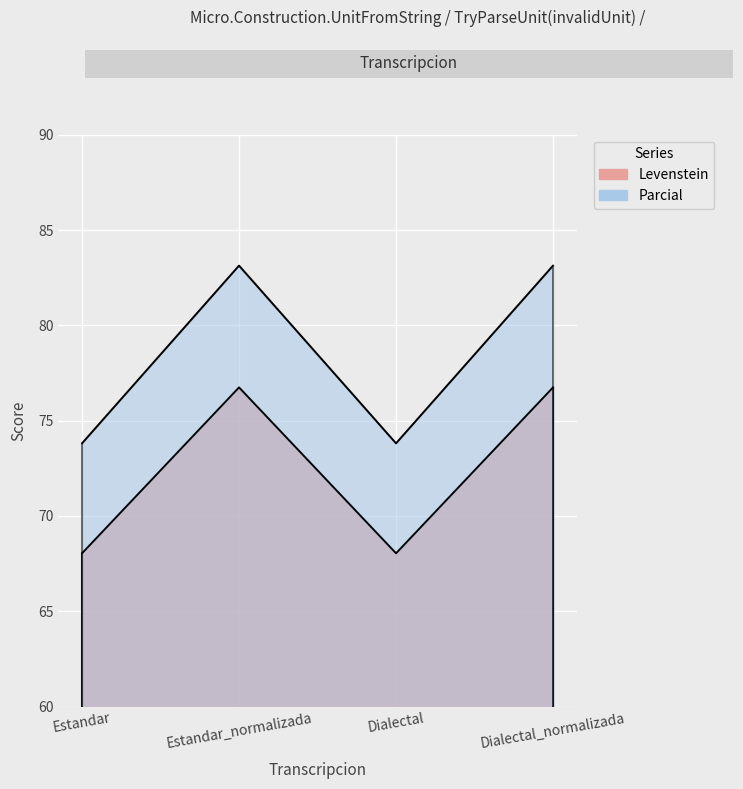

At which label does Levenstein first exceed 76?

Estandar_normalizada